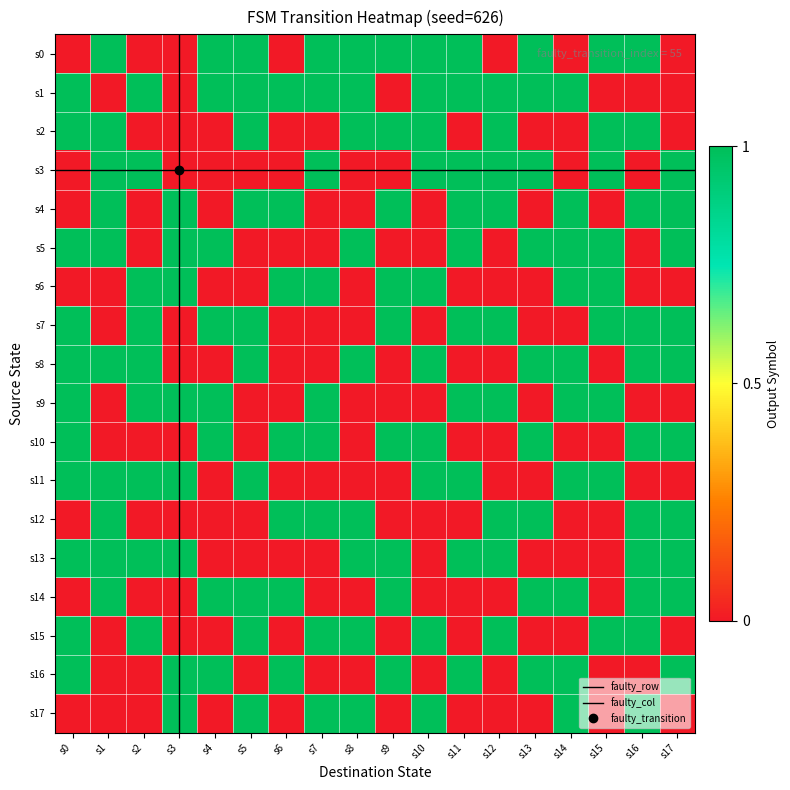

At which category does the chart reach its peak across all series?

s1